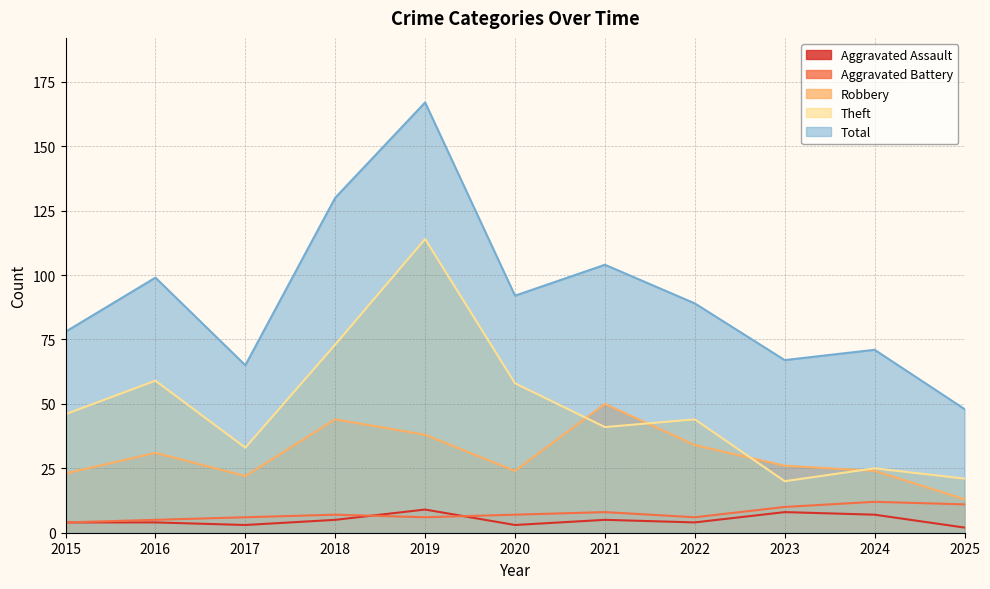

What is the maximum value for Robbery?

50